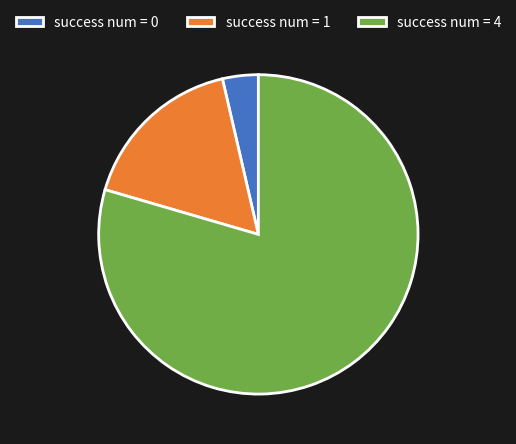

Does success num = 4 represent more than half of the total?

Yes